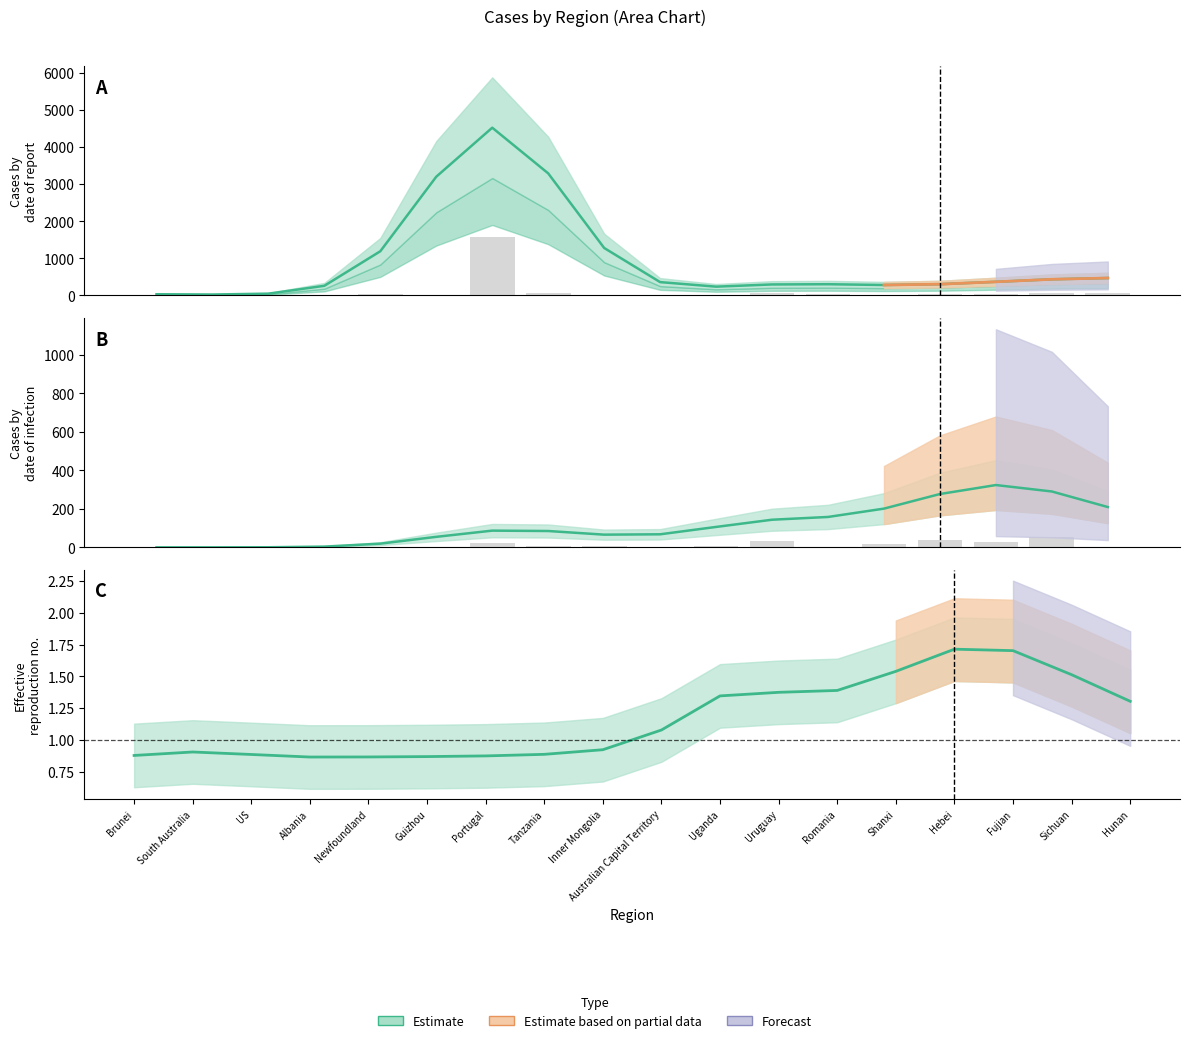

Count the number of categories in the chart.

18